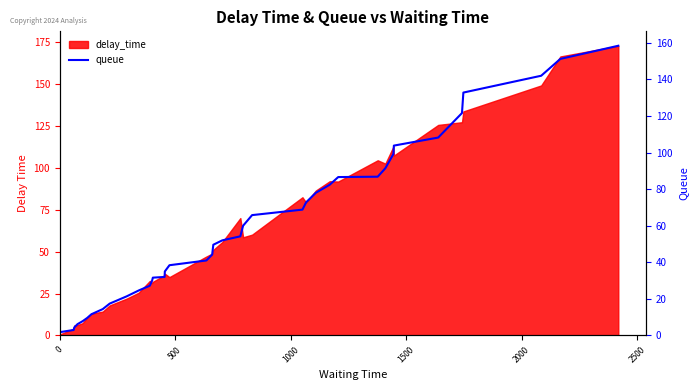

What is the minimum value shown in the chart?

0.8